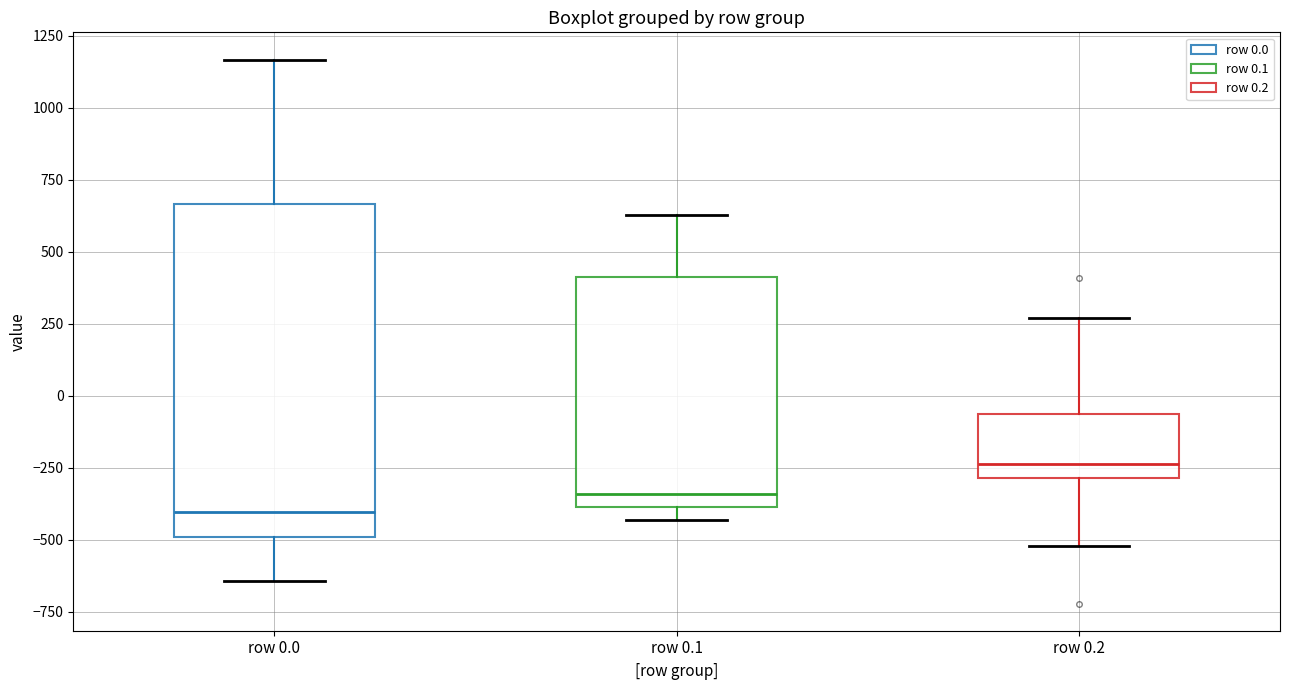

Where is the lower edge of the box for row 0.1 on the y-axis? The values are not printed on the chart, so give them approximately, as read against the axis.

-400